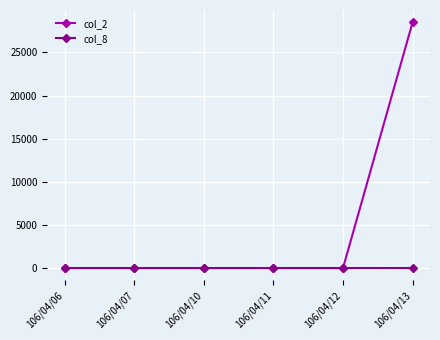

True or false: col_2 has more than 2 points higher than both neighbors.

False